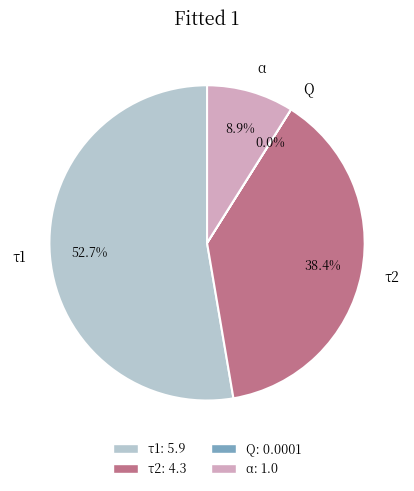

Count the number of slices in the pie.

4